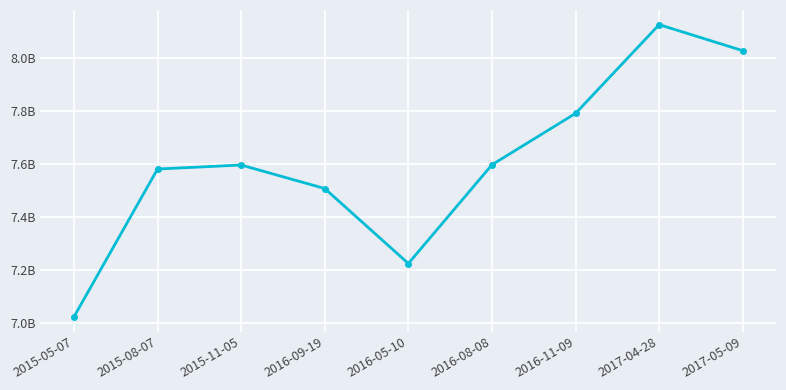

How many lines are shown in the chart?

1